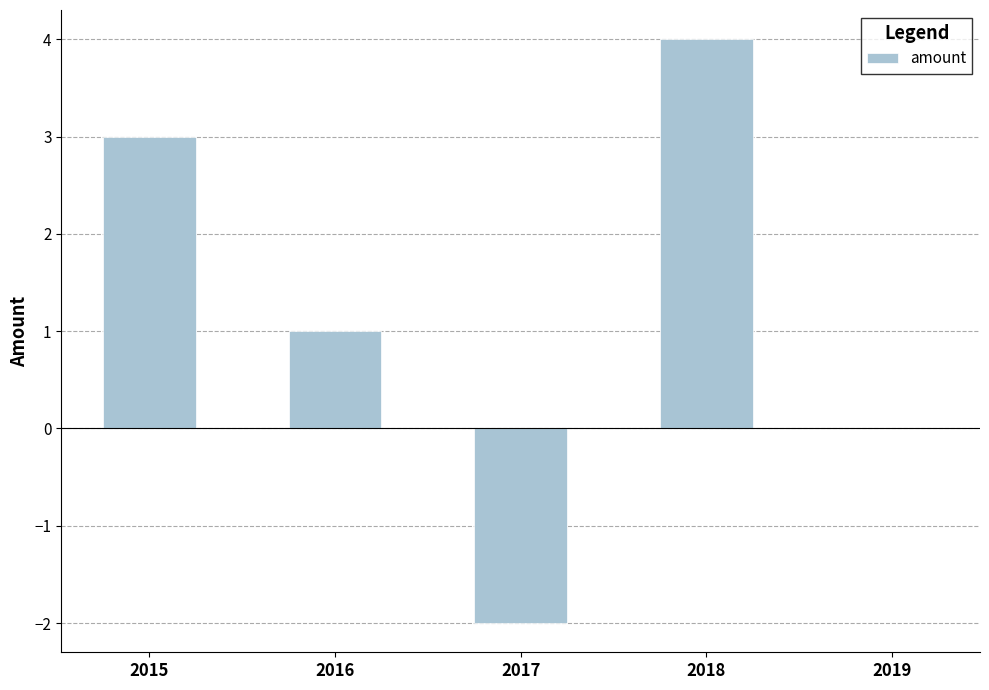

Reading left to right, what are all the values shown in this chart?

2015=3	2016=1	2017=-2	2018=4	2019=0